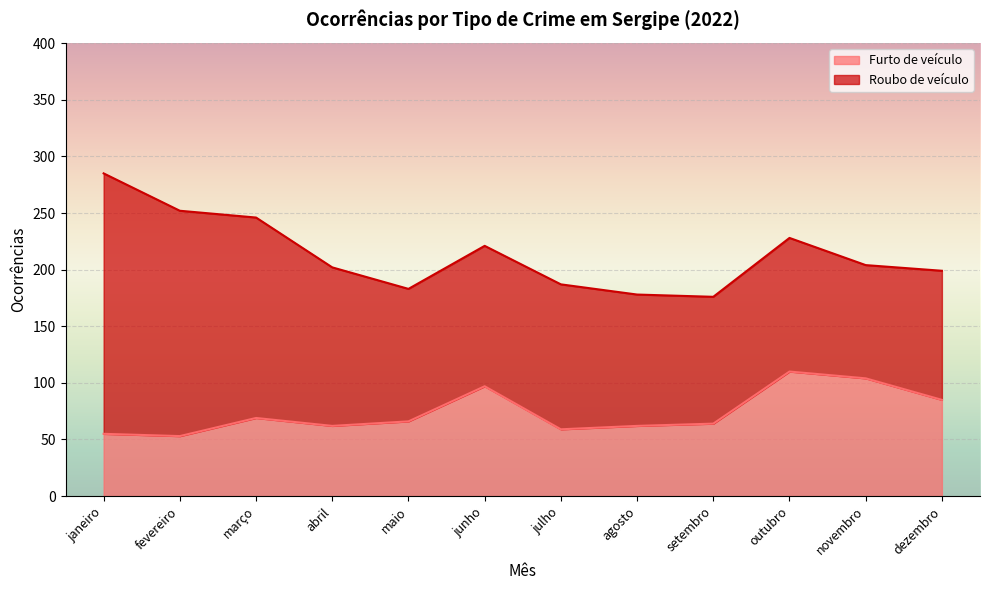

The value of Furto de veículo at agosto is 62. True or false?

True